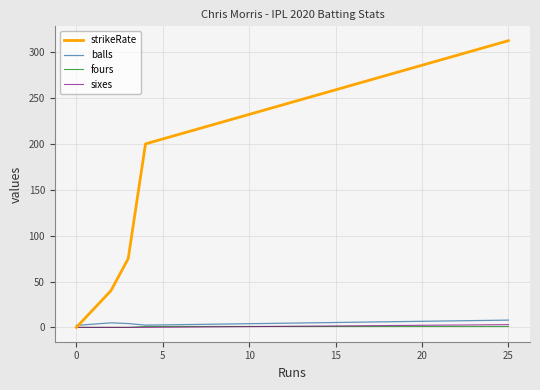

Which series has the largest range (max minus min)?

strikeRate